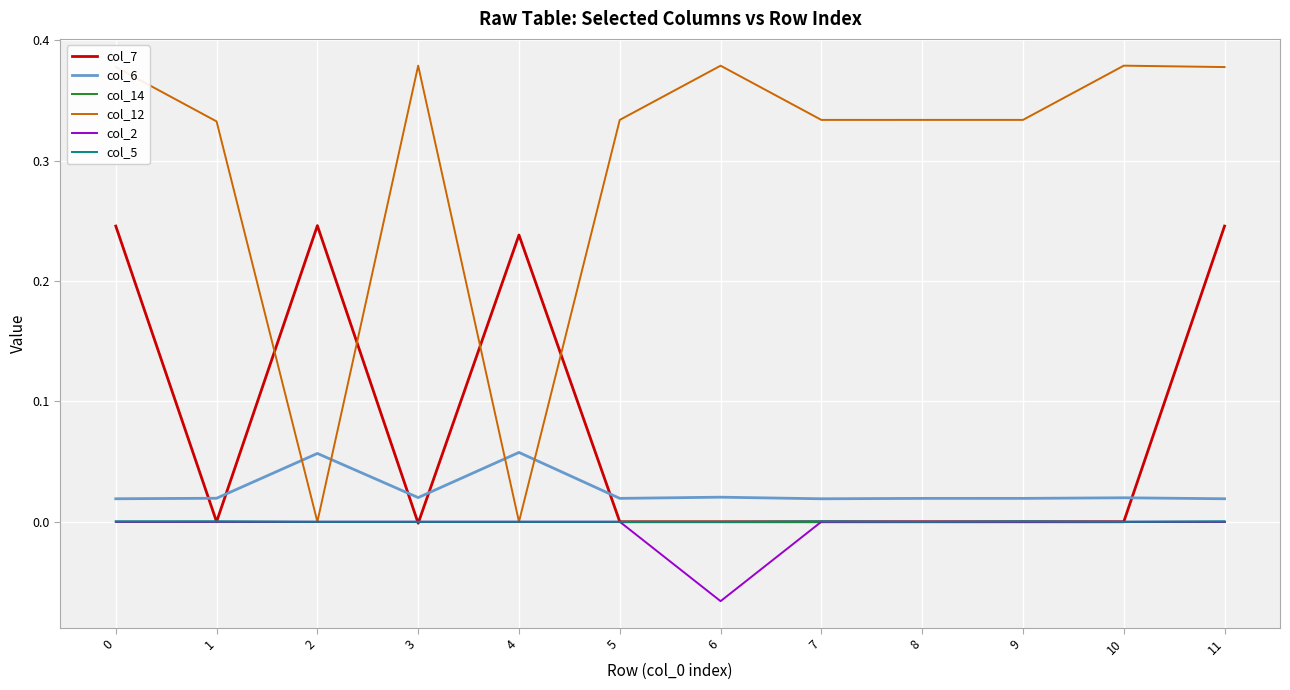

True or false: col_6 and col_2 cross at least once.

False